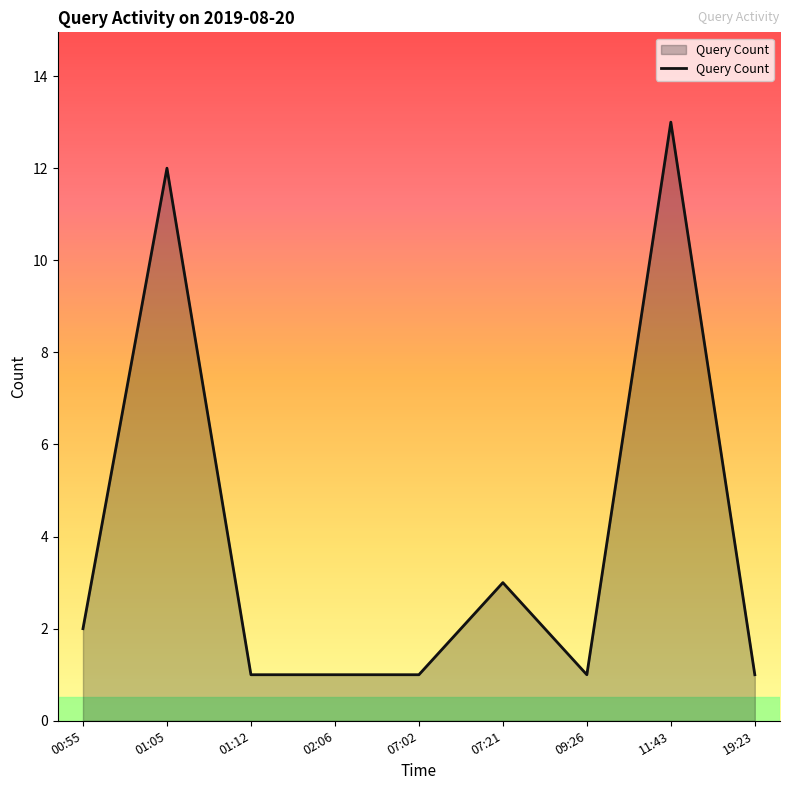

What position from the right is 07:21?

4